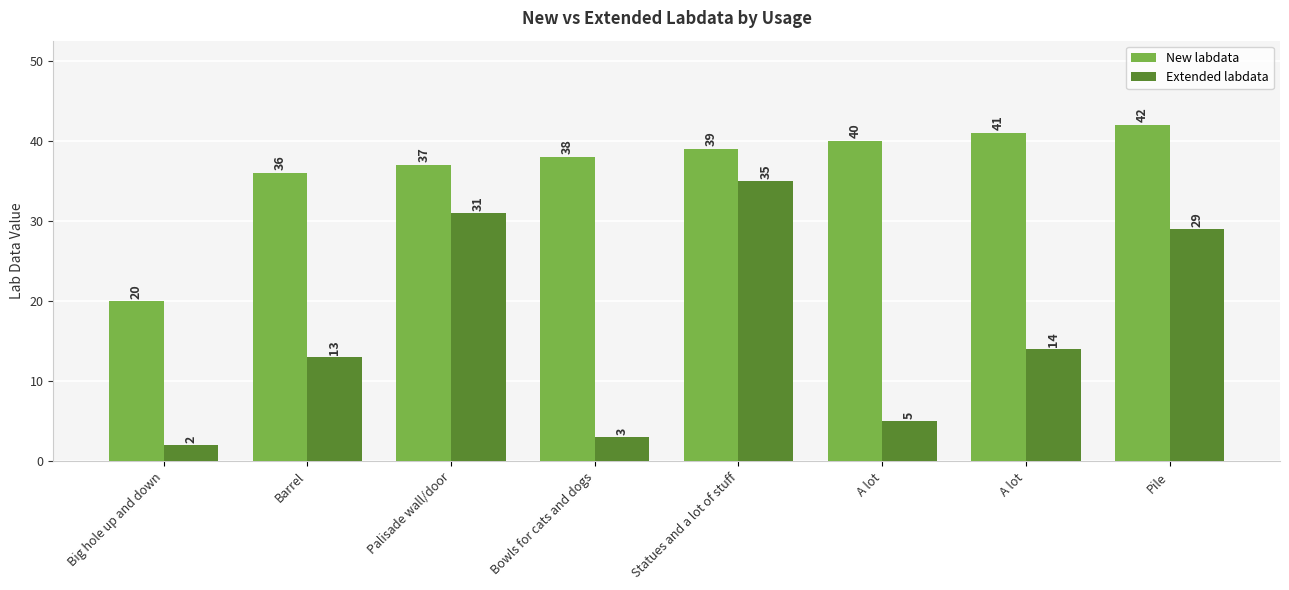

What value does the Extended labdata series have at Barrel?

13